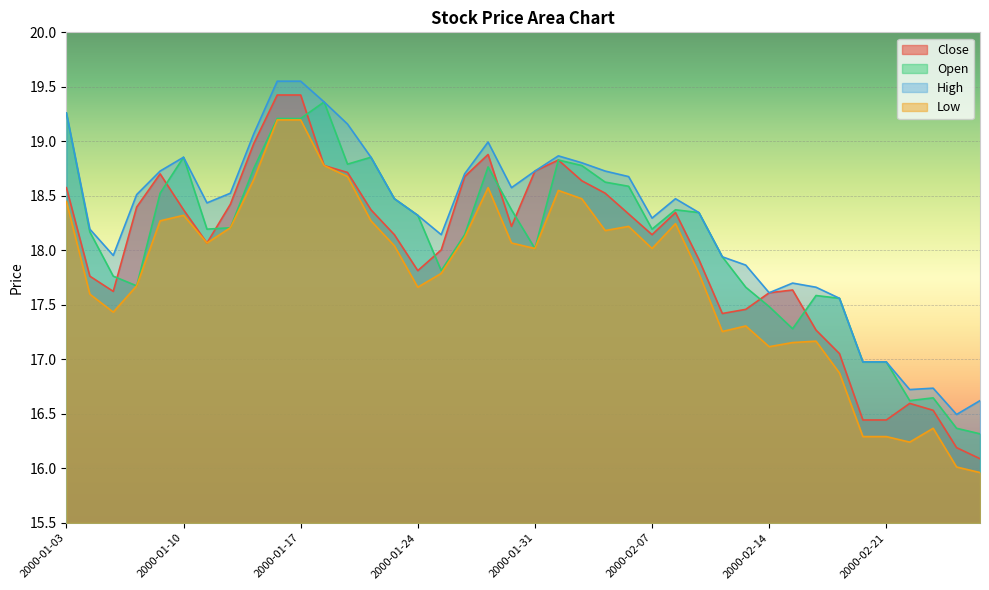

True or false: Close and High intersect in this chart.

False